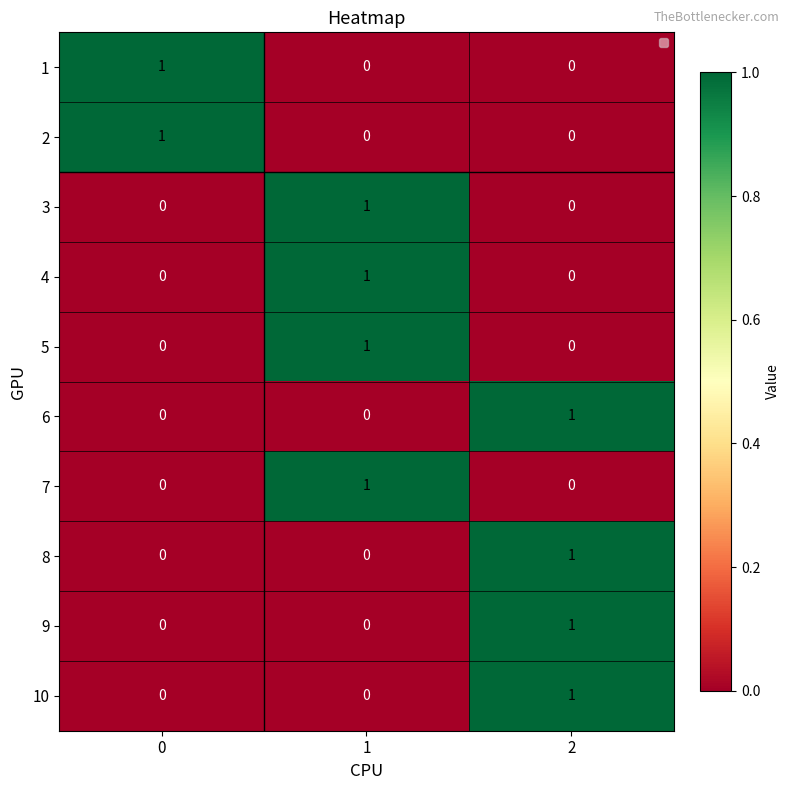

What is the total value across all series at 2?

4